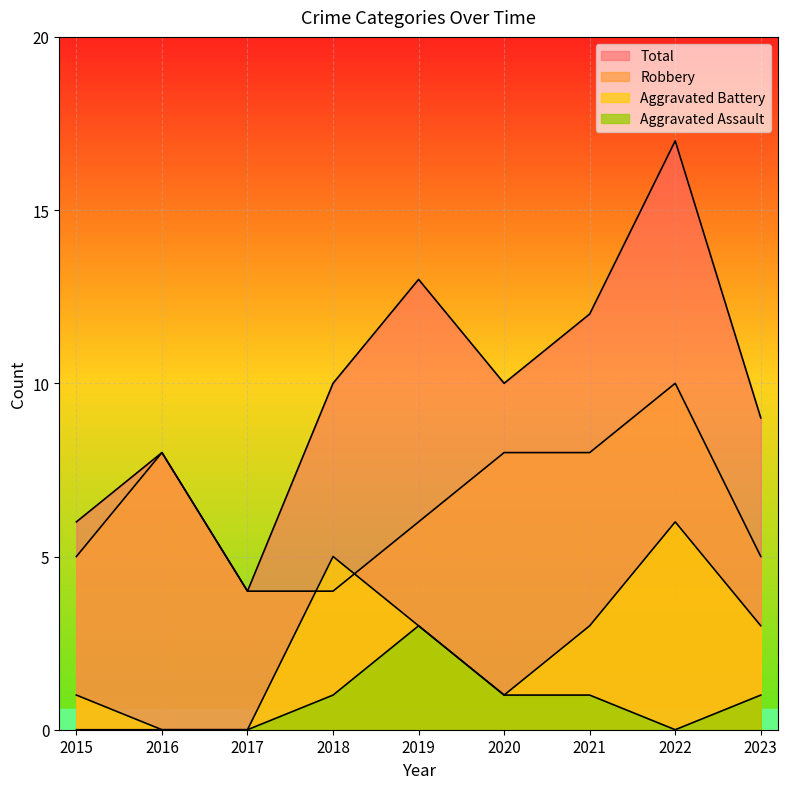

Where does the Aggravated Battery series first go above 3?

2018